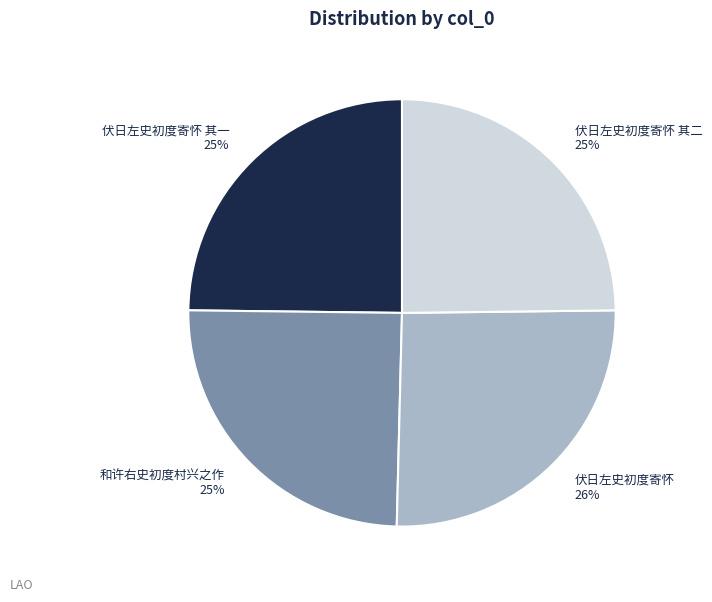

What percentage is the 伏日左史初度寄怀 其二 slice, to the nearest percent?

25%